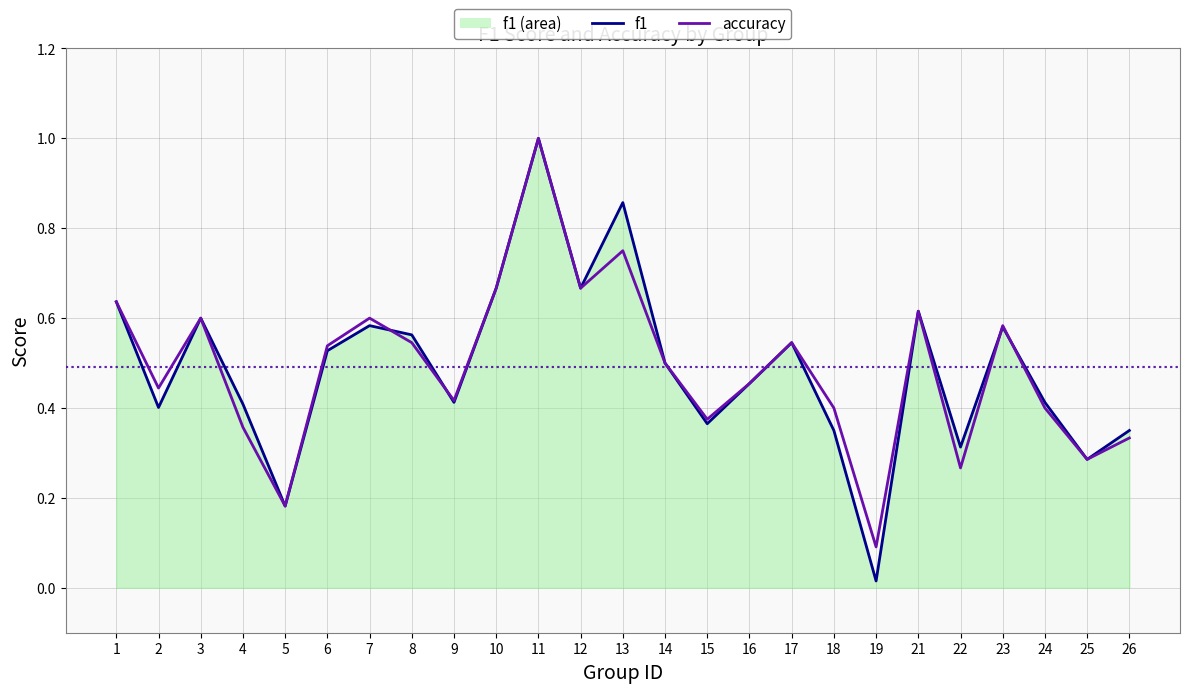

Which series has the widest spread of values?

f1